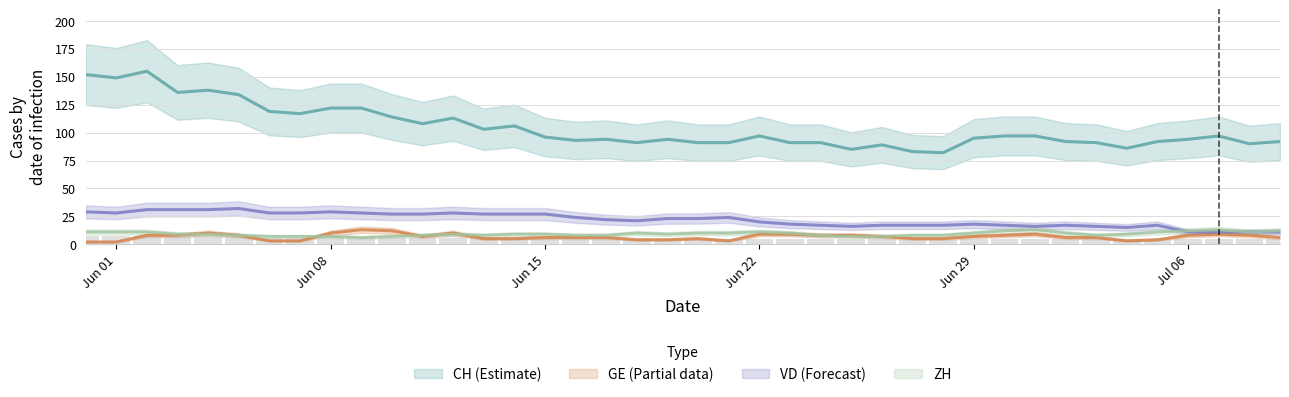

Are the bars horizontal?

No